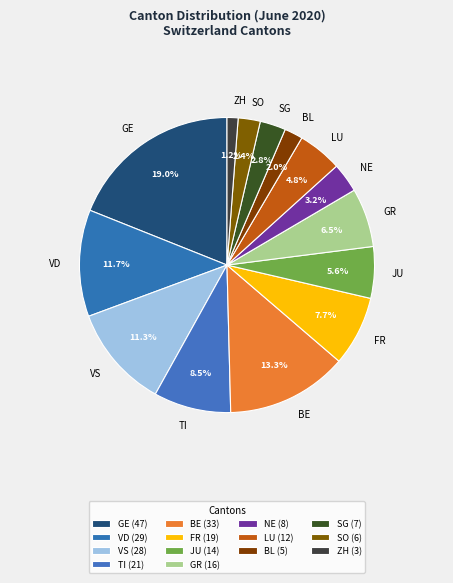

Which has a higher value, SO or FR?

FR